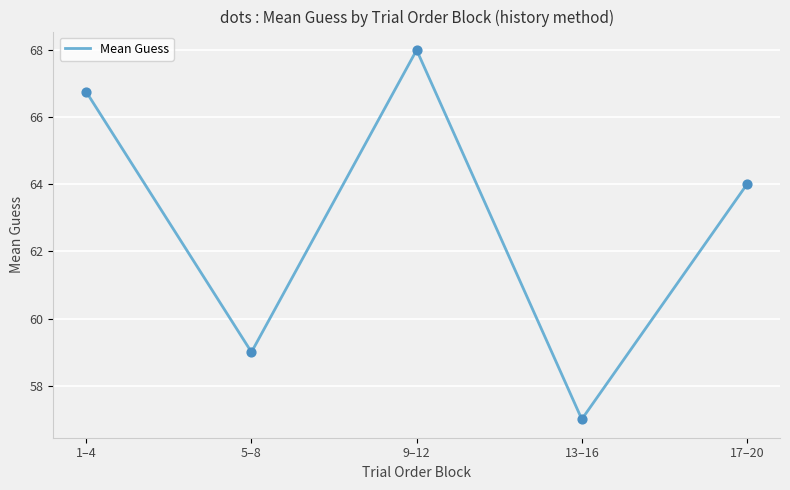

Between 9–12 and 17–20, which is larger?

9–12